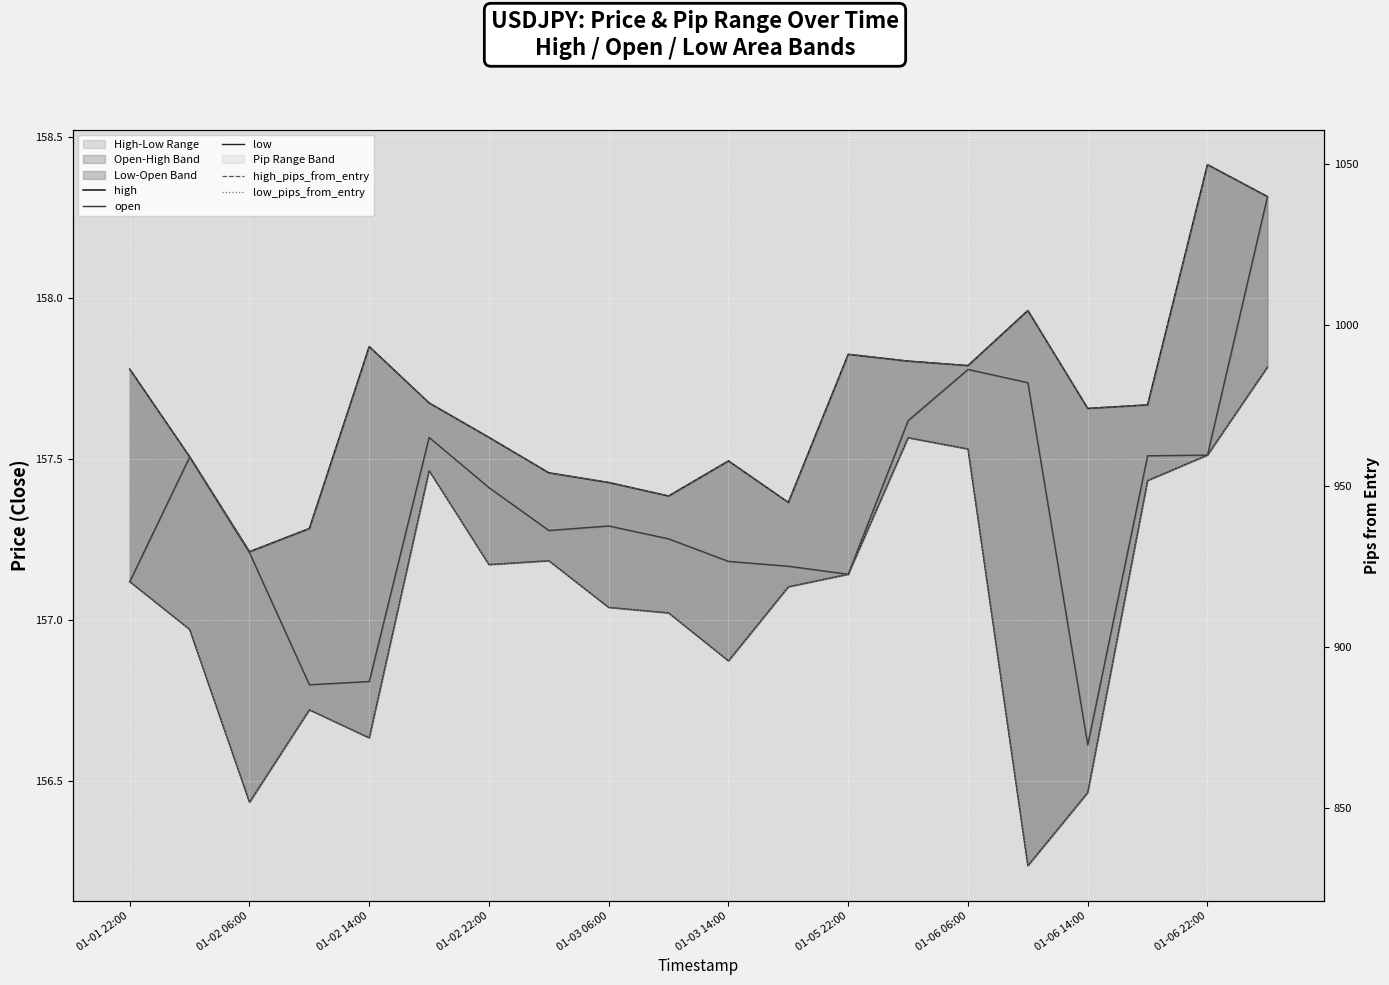

At how many categories does at least one series exceed 311?

20